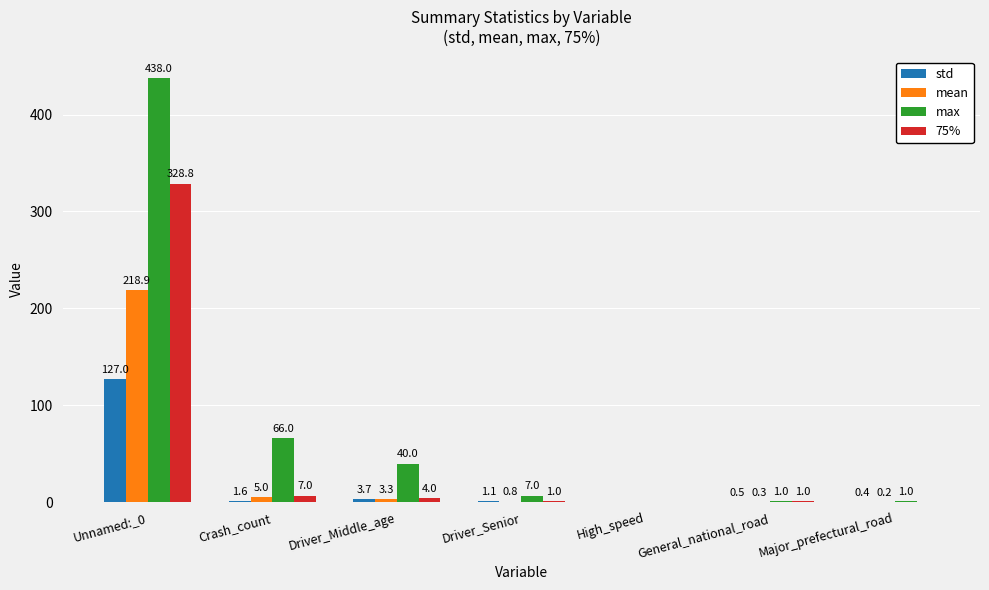

Between Crash_count and Driver_Senior, which series saw the biggest shift?

max